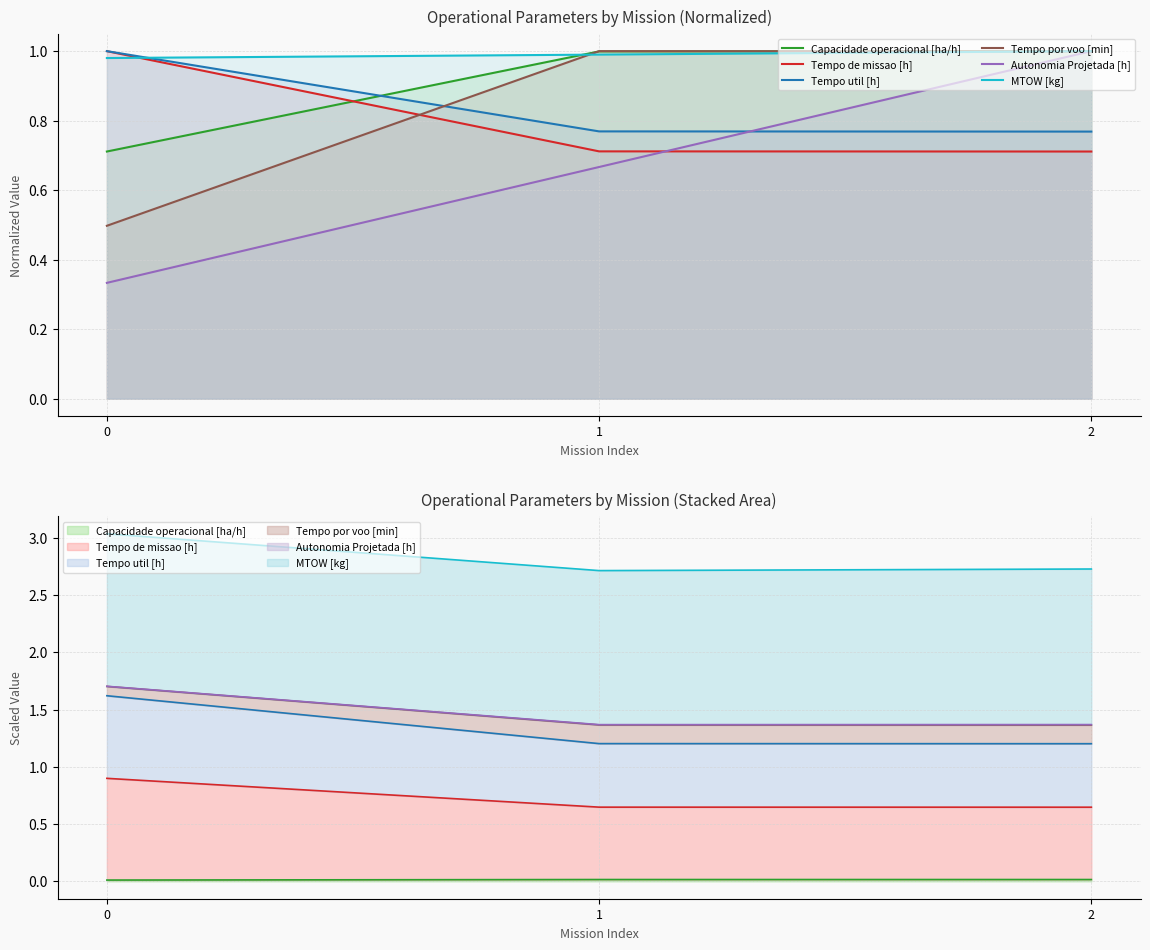

How many Tempo de missao [h] values are between 0 and 1?

3